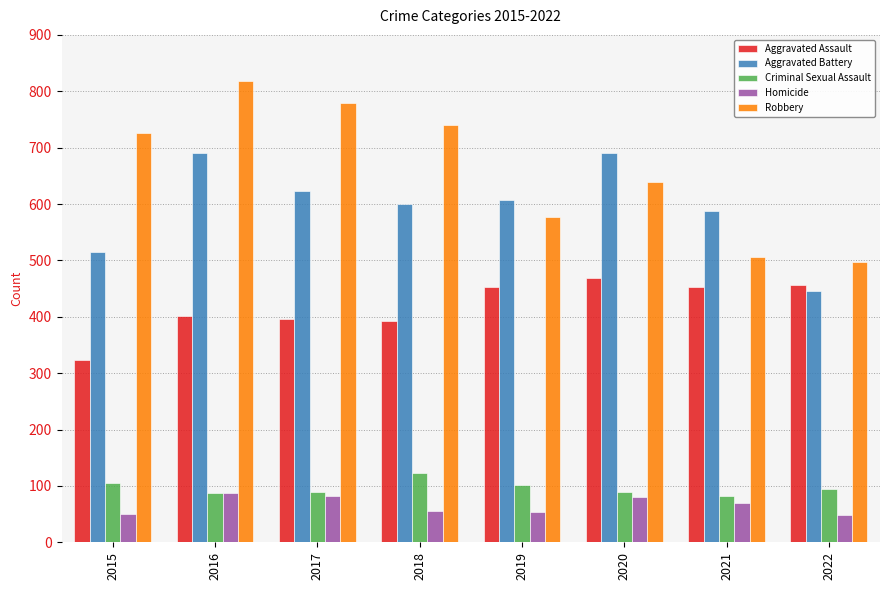

What is the difference between the highest and lowest values at 2020?

610